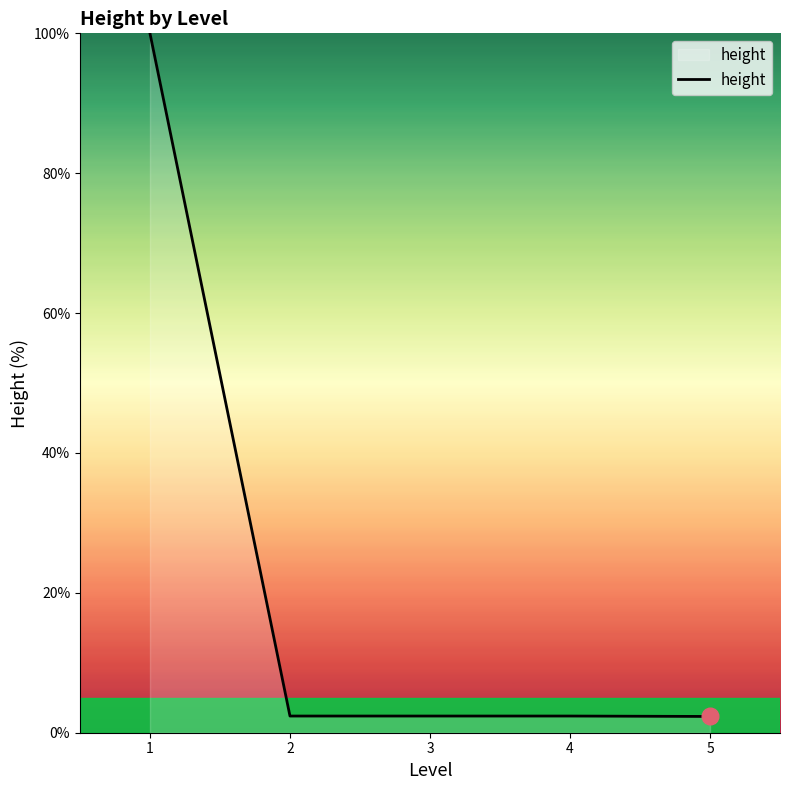

What is the difference between the maximum and second lowest values?

97.6